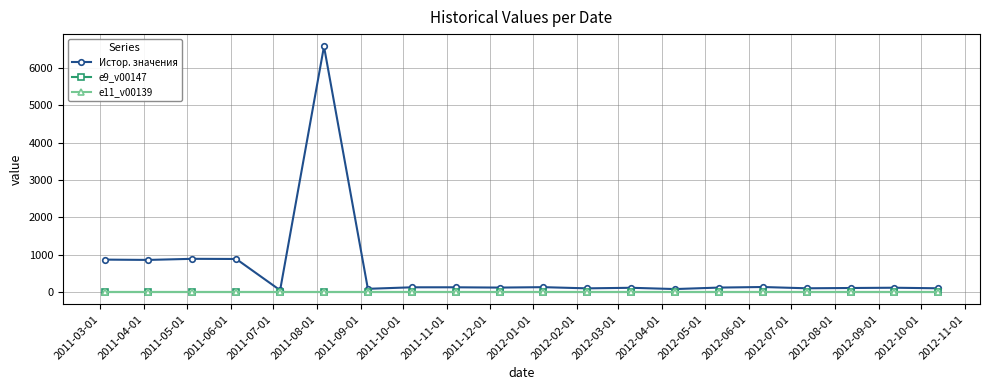

Does the chart have visible grid lines?

Yes